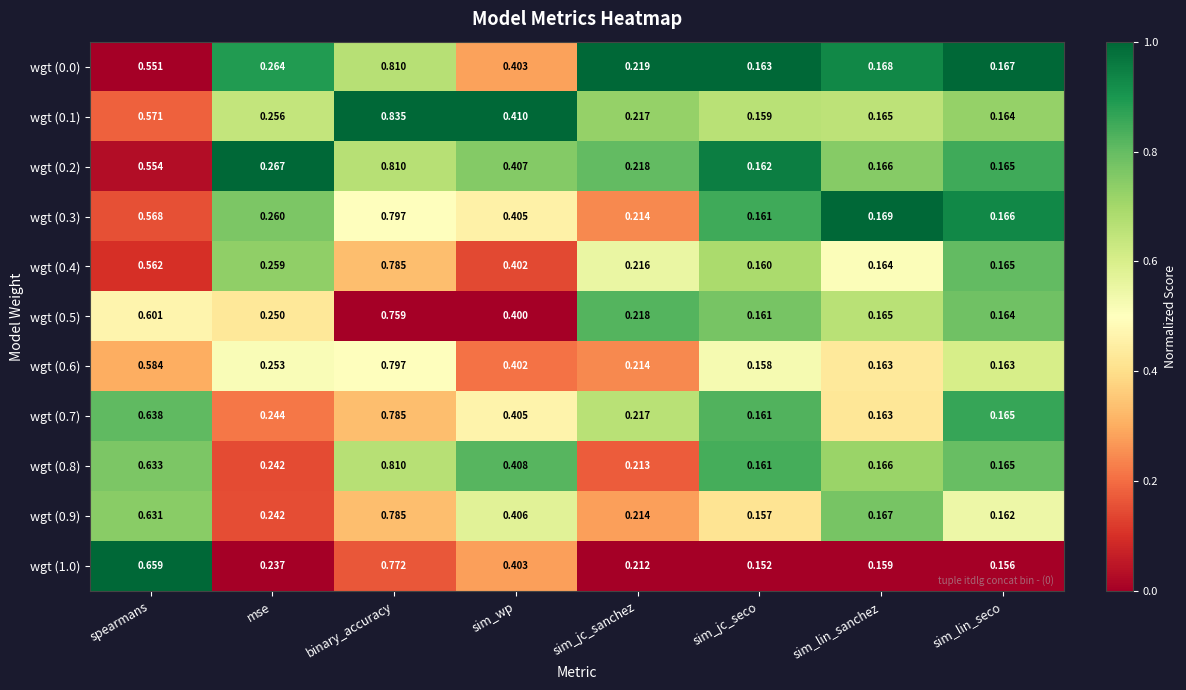

List the labels in order of wgt (1.0) value, largest first.

binary_accuracy, spearmans, sim_wp, mse, sim_jc_sanchez, sim_lin_sanchez, sim_lin_seco, sim_jc_seco